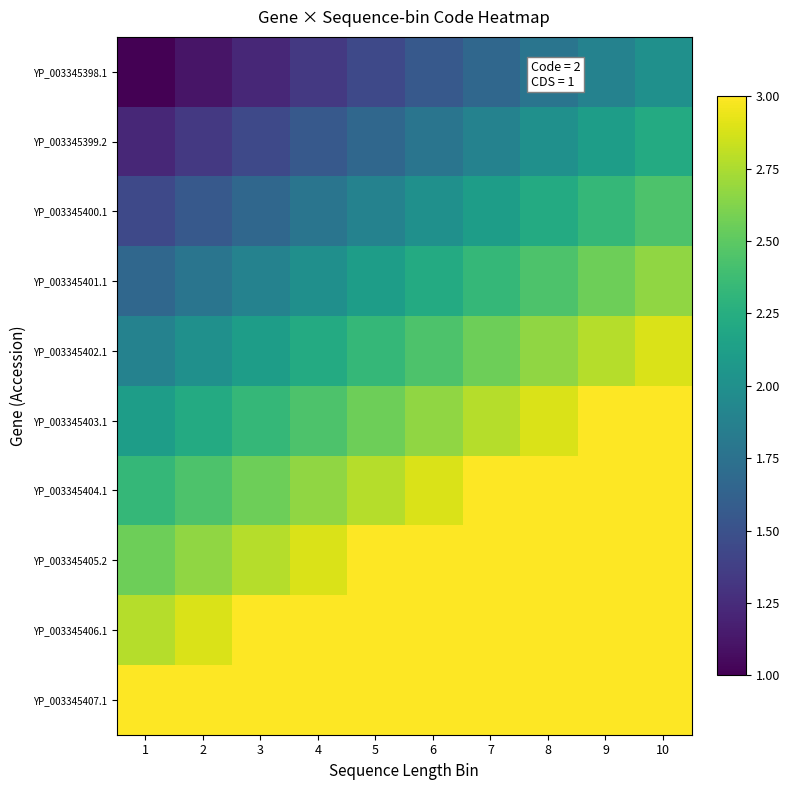

What is the difference between the highest and lowest values at 10?

2.0